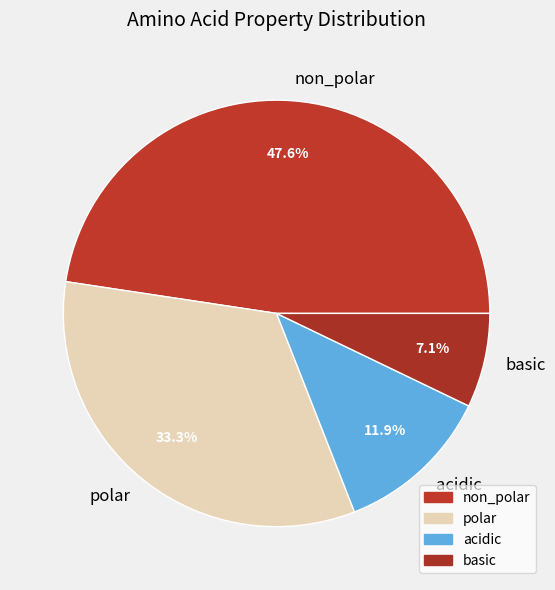

What percentage do basic and non_polar together represent?

54.8%